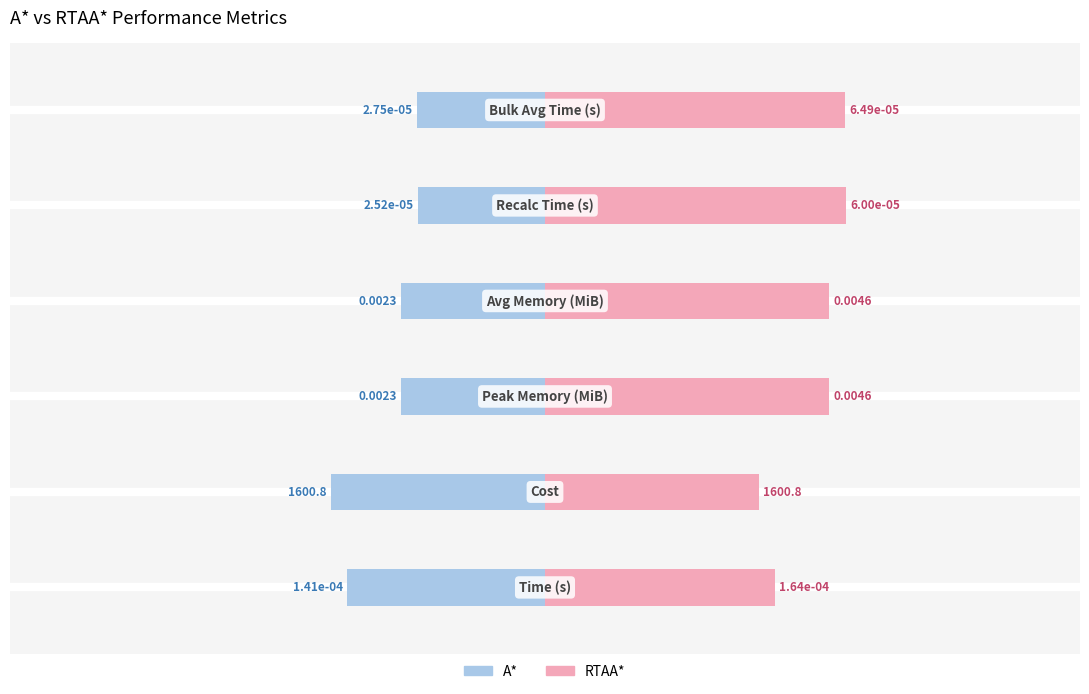

What are all the series names shown in the legend?

A*, RTAA*